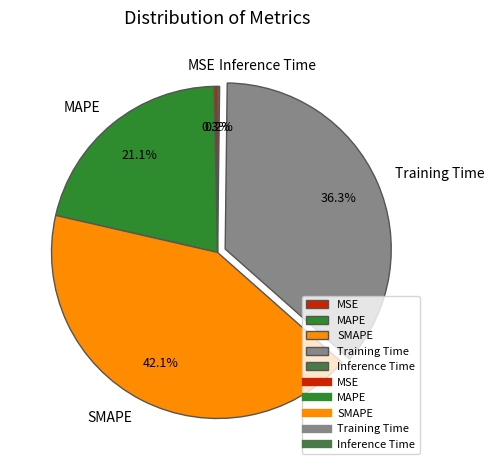

True or false: MAPE accounts for 21% of the total.

True